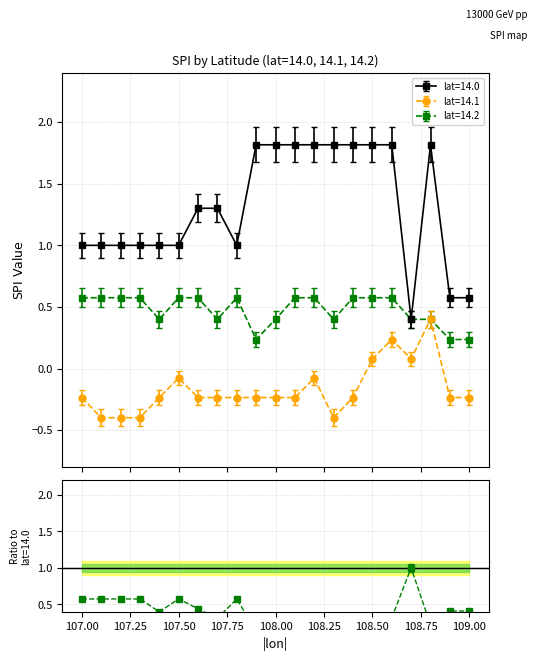

What is the value of the lat=14.0 point at the 10th from the left?

1.8